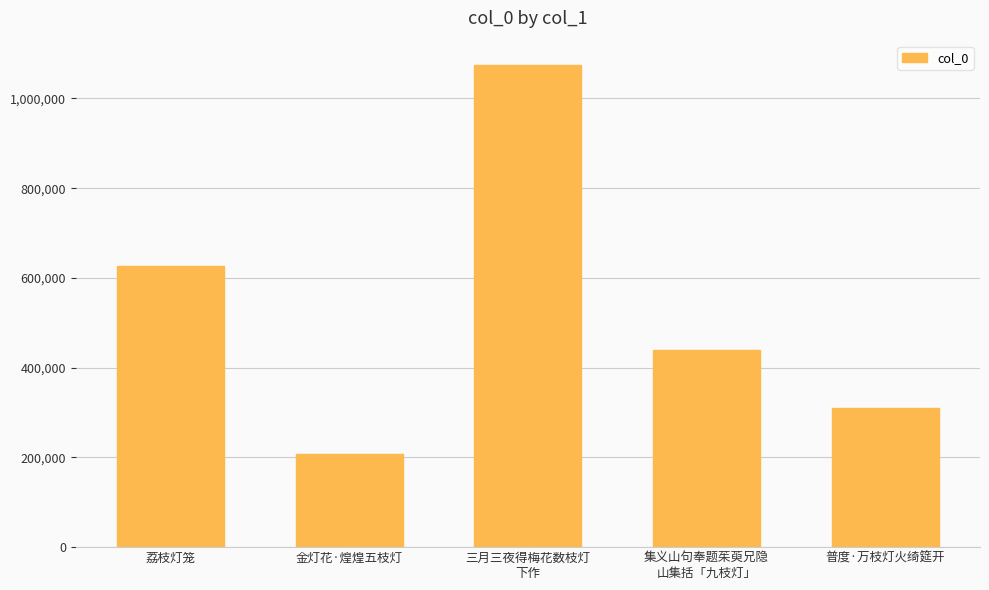

What is the minimum value shown in the chart?

208028